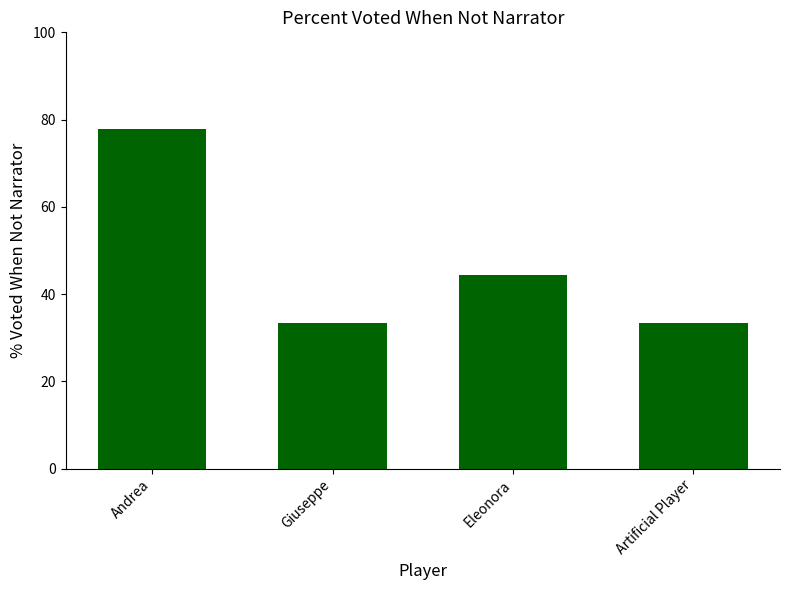

Between Andrea and Eleonora, which is larger?

Andrea